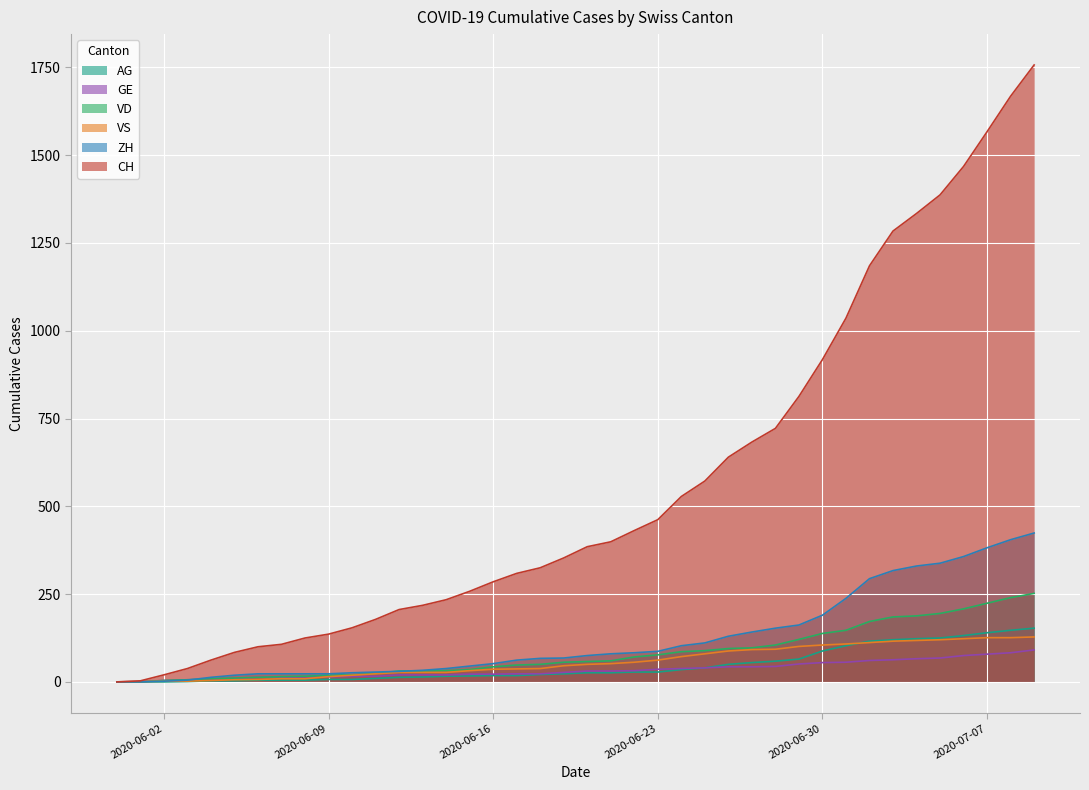

At which category is the sum across all series the highest?

2020-07-09